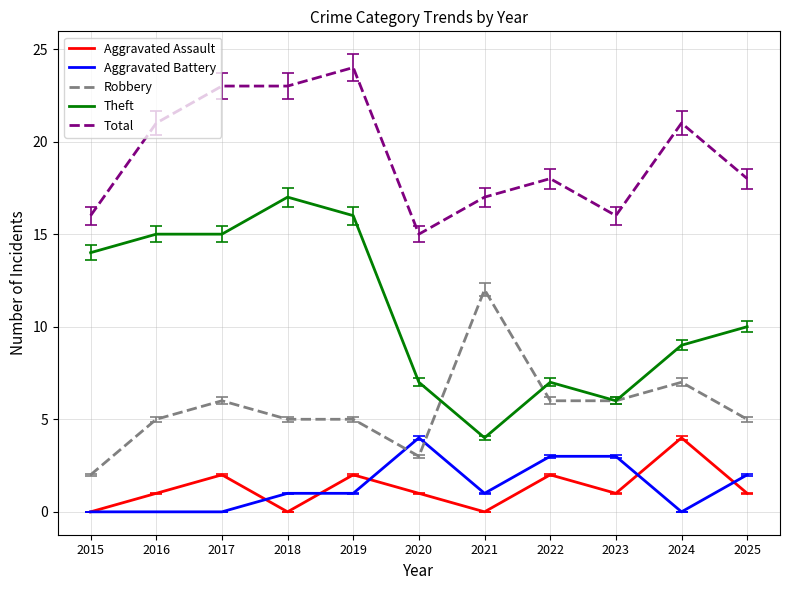

Which series changed the most between 2016 and 2020?

Theft